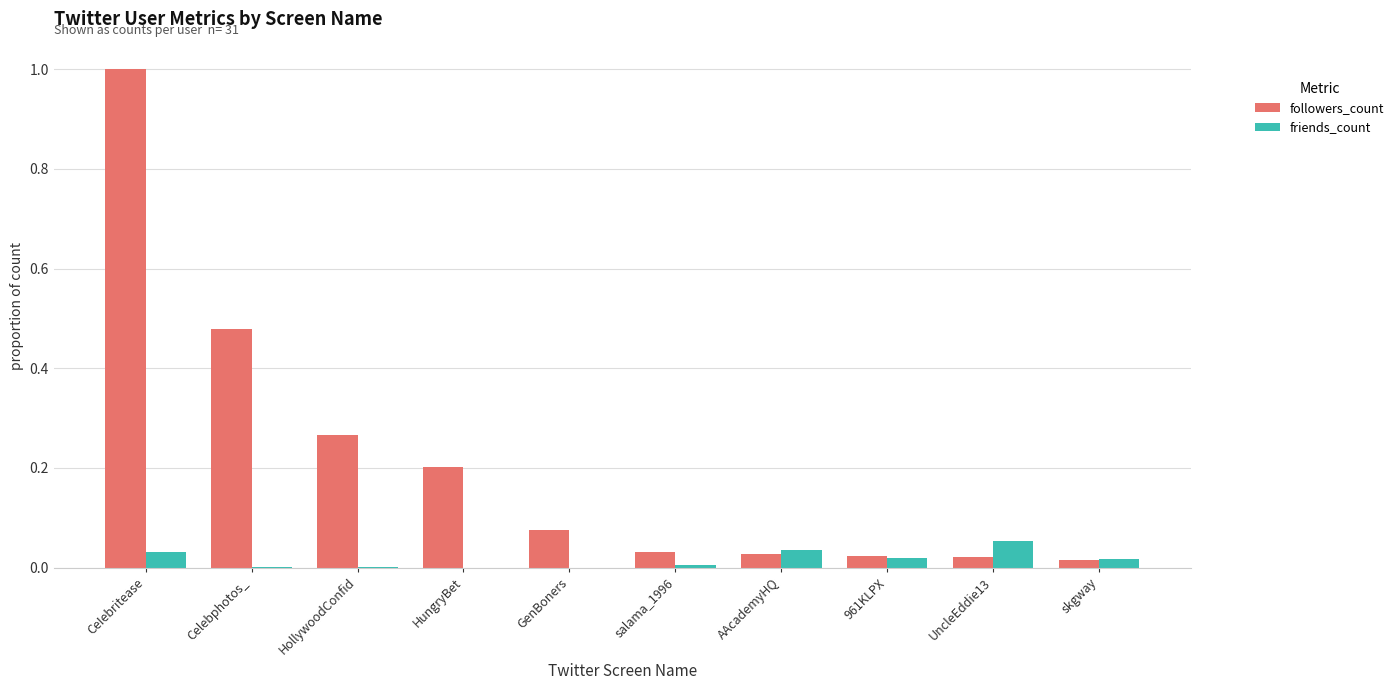

What is the greatest value displayed?

1.0